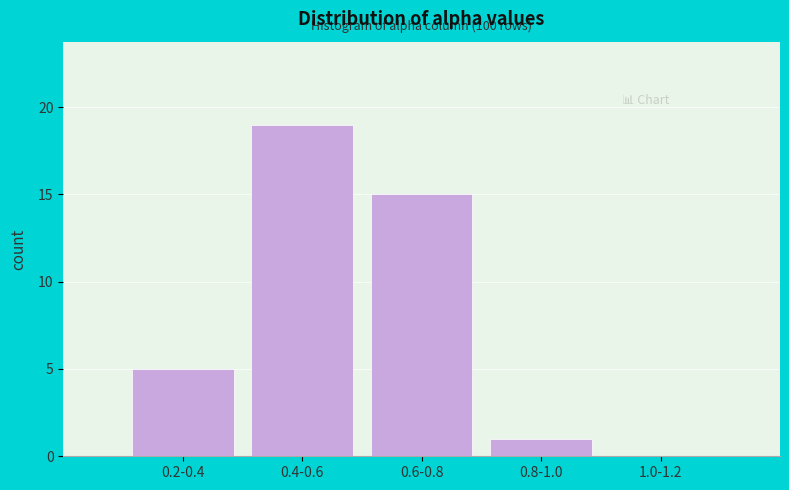

Reading left to right, transcribe all the data shown in this chart.

0.2-0.4=5	0.4-0.6=19	0.6-0.8=15	0.8-1.0=1	1.0-1.2=0